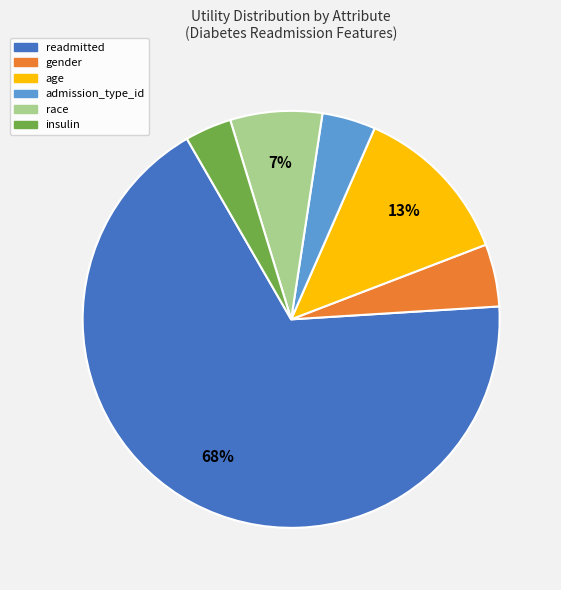

How many segments does this pie chart have?

6